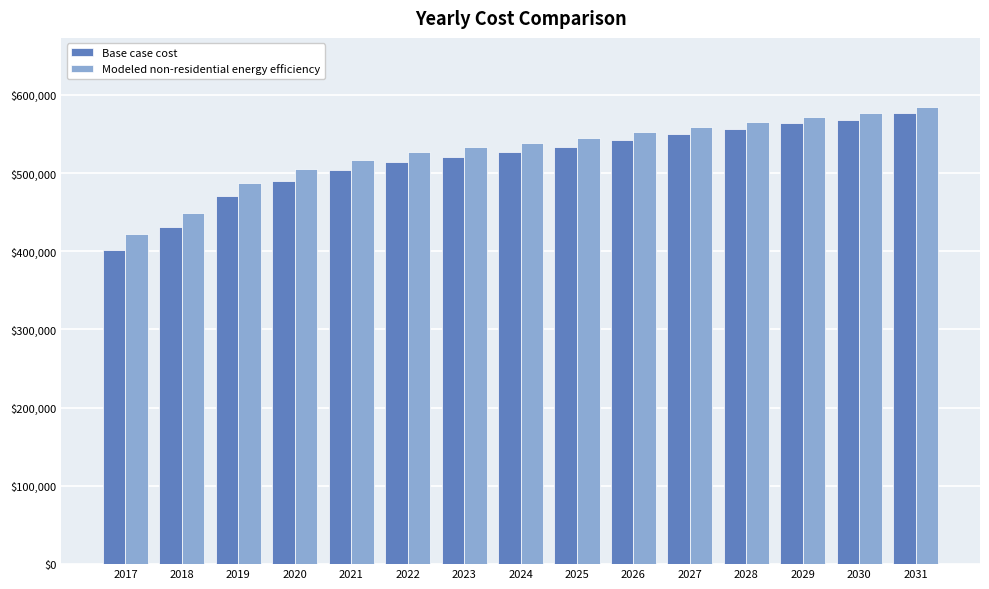

Rank the series by their maximum value, from highest to lowest.

Modeled non-residential energy efficiency, Base case cost